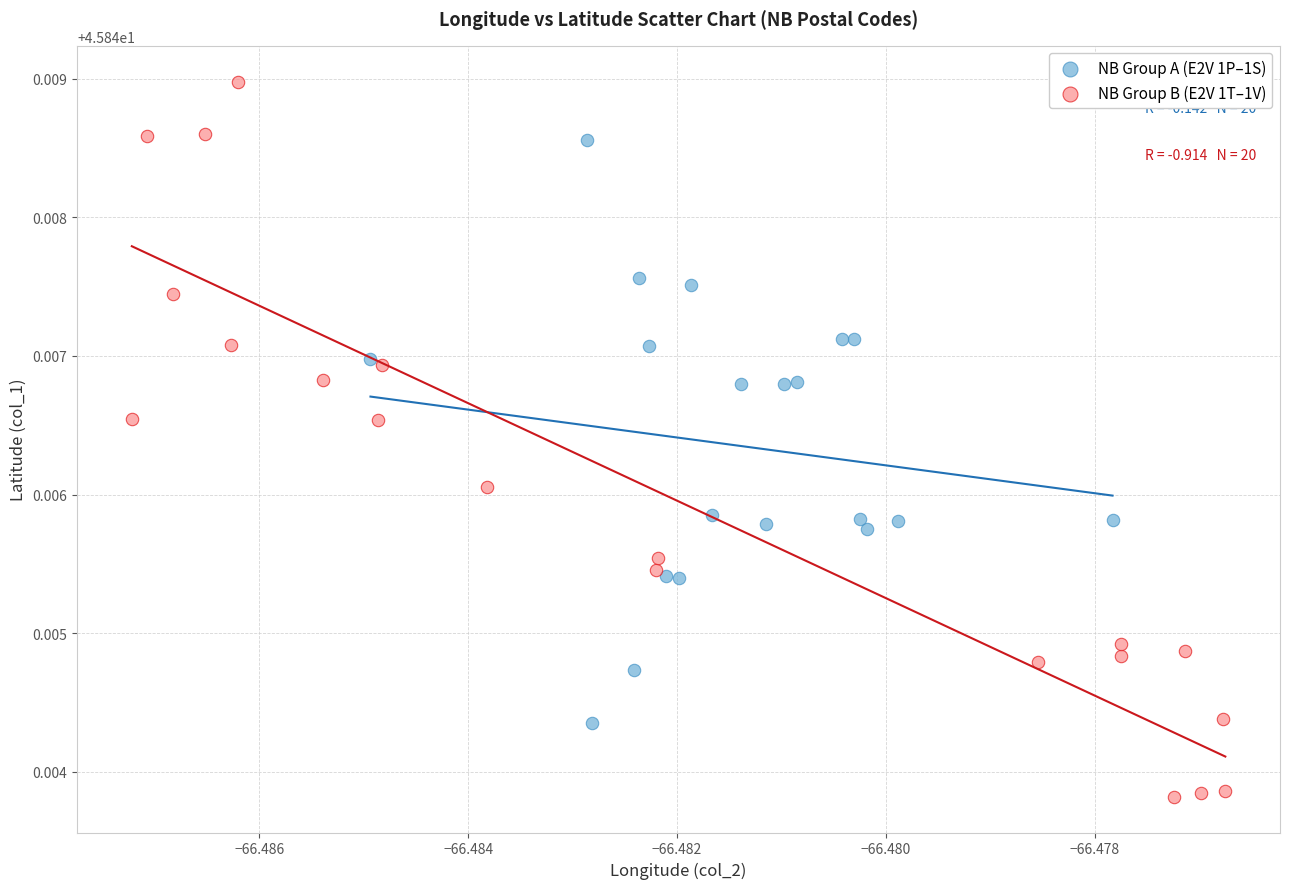

What are all the series names shown in the legend?

NB Group A (E2V 1P–1S), NB Group B (E2V 1T–1V)